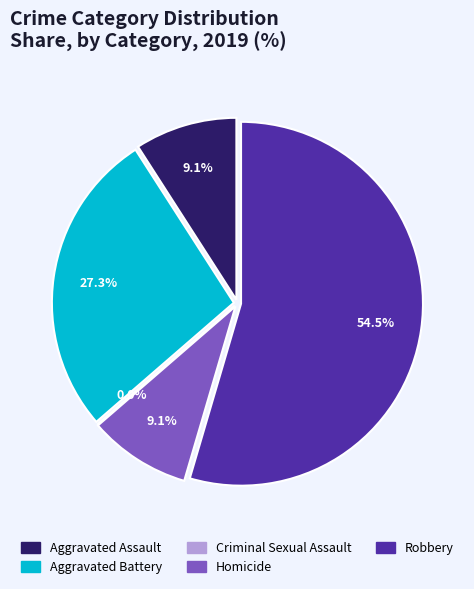

How many segments does this pie chart have?

5